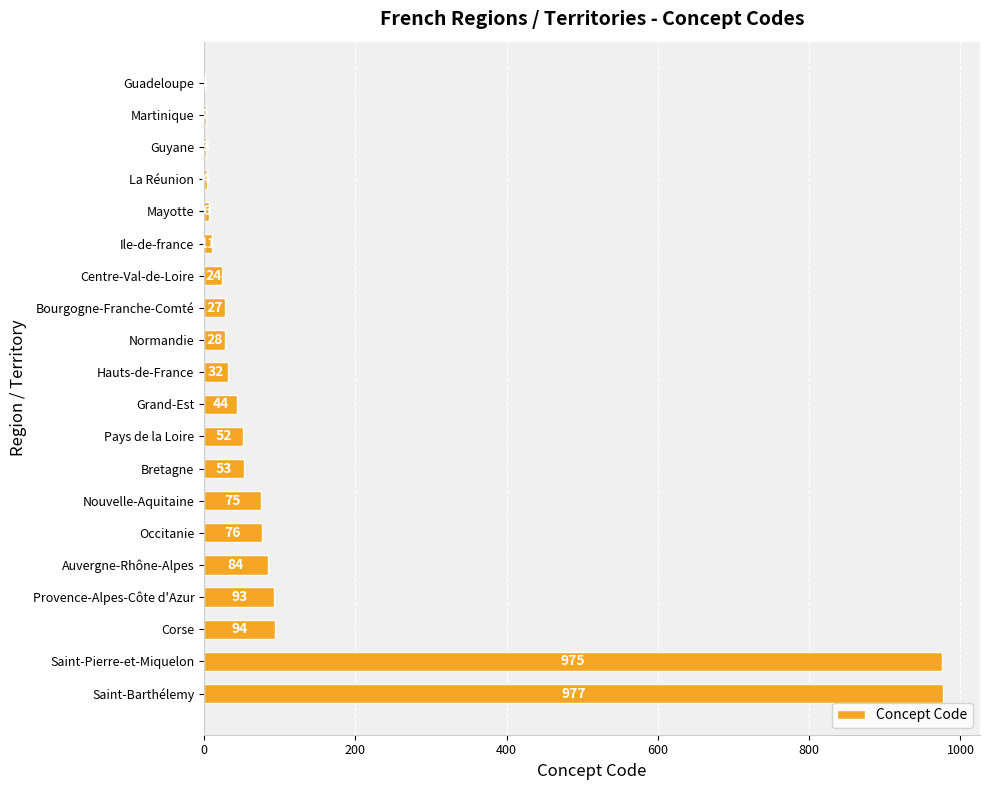

The value at Saint-Pierre-et-Miquelon is 975. True or false?

True